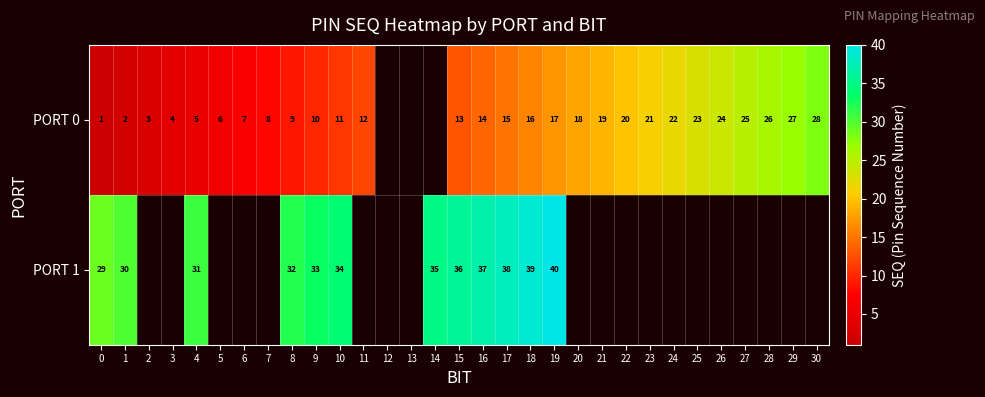

Is the value of PORT 1 at 10 greater than the value of PORT 0 at 4?

Yes